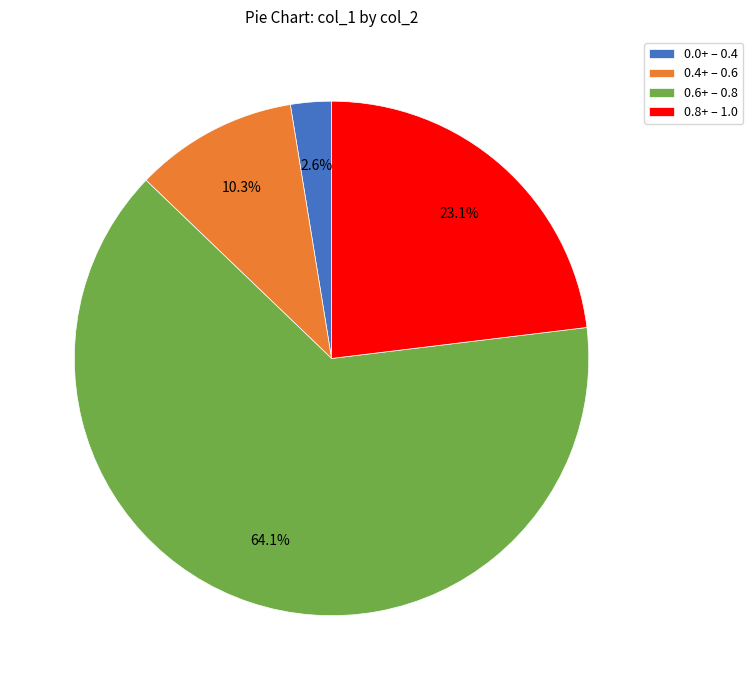

Combined, do 0.4+ – 0.6 and 0.8+ – 1.0 account for over 50%?

No